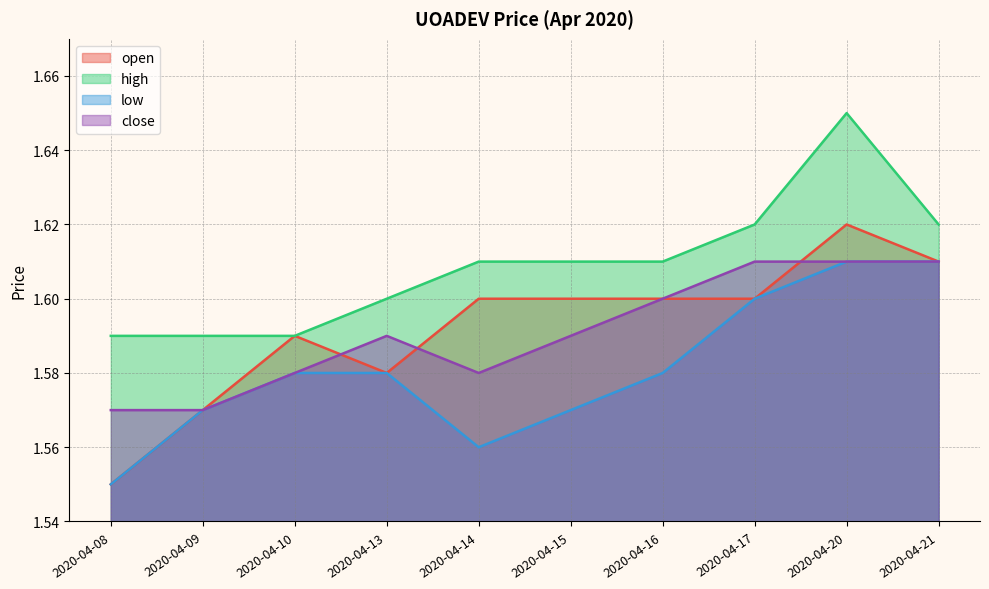

Which has a higher value, 2020-04-08 or 2020-04-21?

2020-04-21